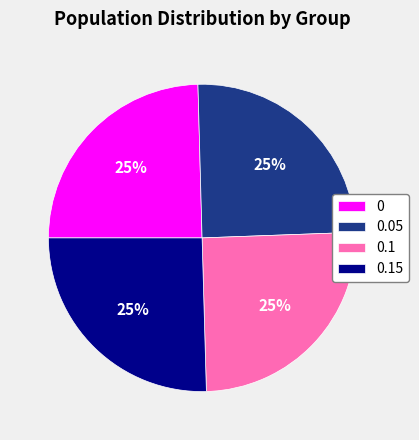

Is there a majority slice in this chart?

No